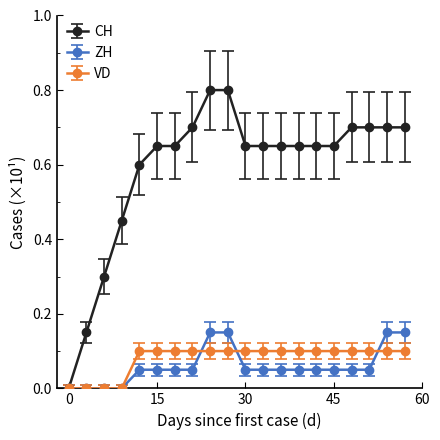

Which series has the widest spread of values?

CH